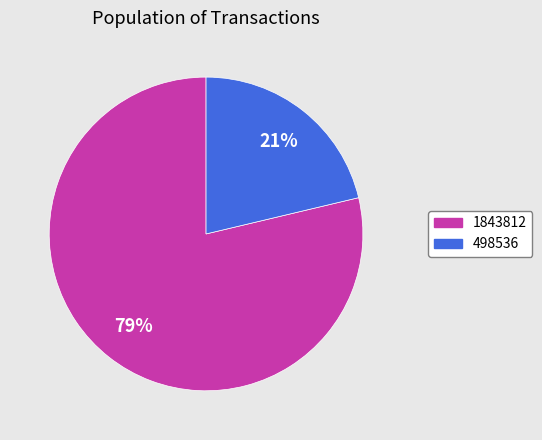

How many slices are in this pie chart?

2